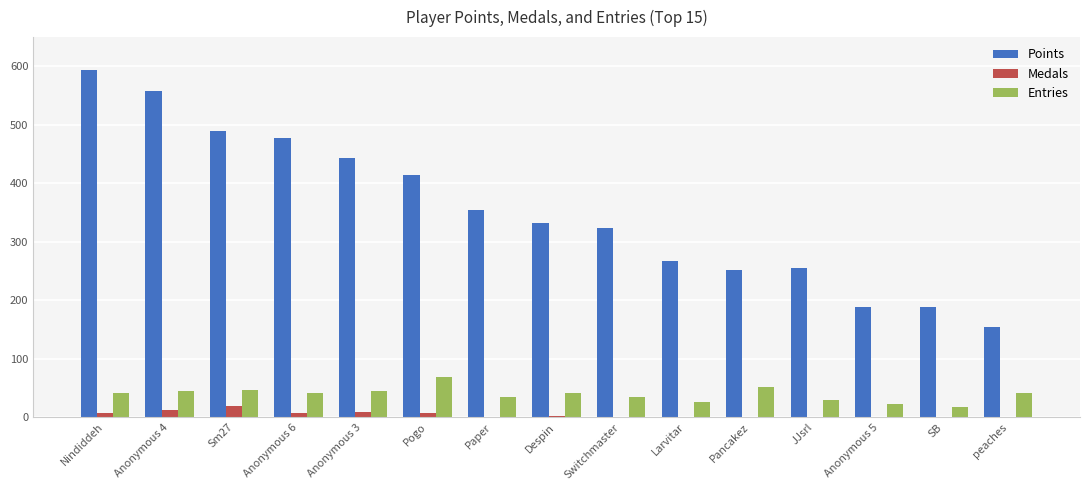

What is the sum of all Points values?

5294